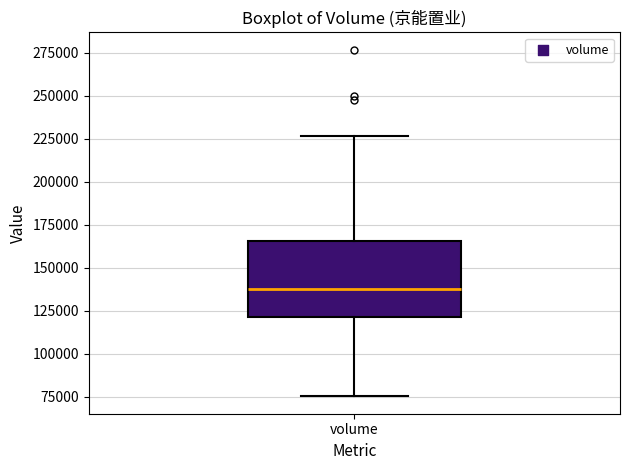

Where is the upper edge of the box for volume on the y-axis? The values are not printed on the chart, so give them approximately, as read against the axis.

165000